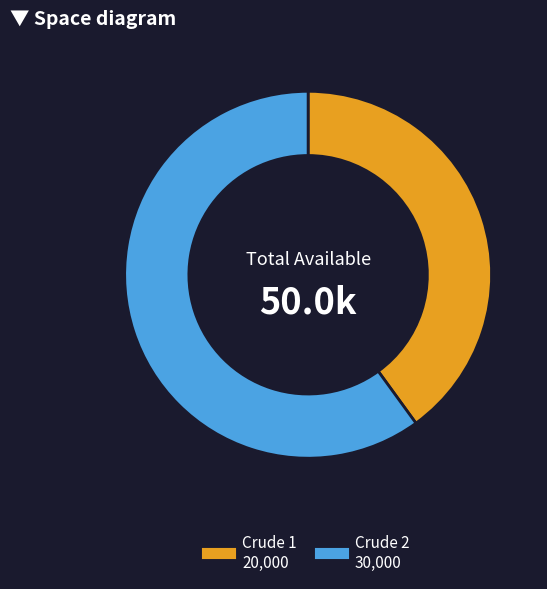

How many segments does this pie chart have?

2